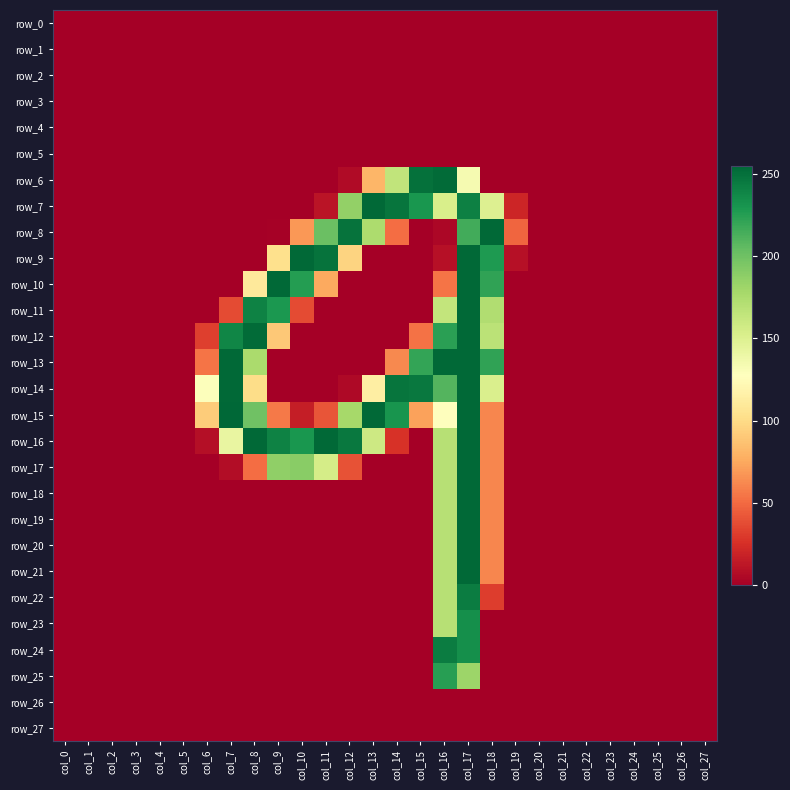

At which category is the sum across all series the highest?

col_17